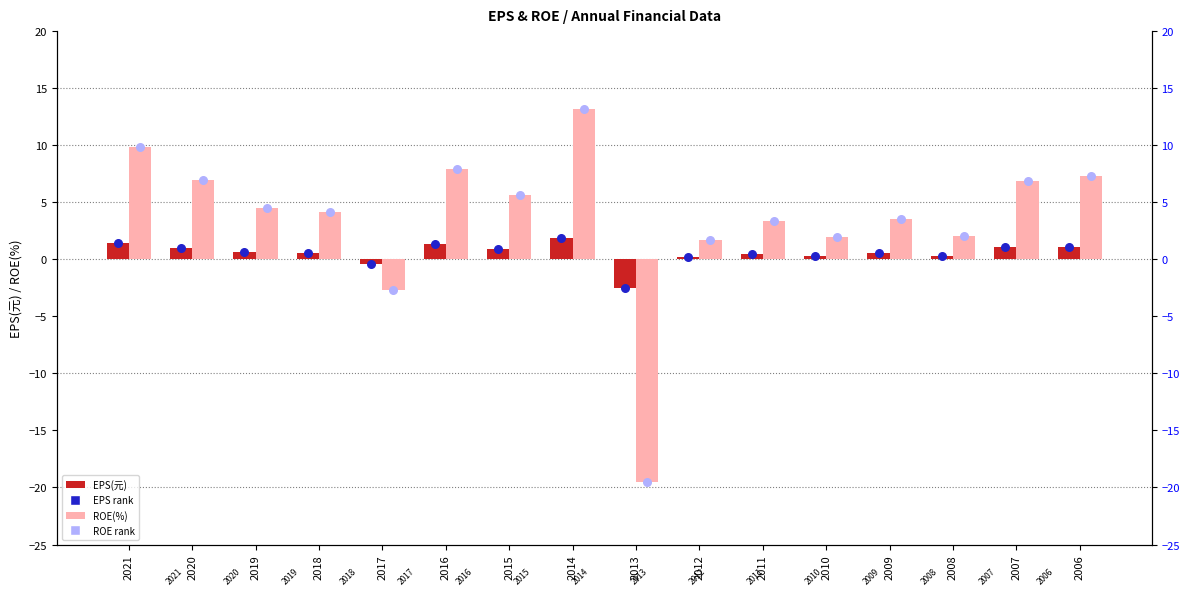

Which series reaches the maximum Y coordinate?

ROE(%)